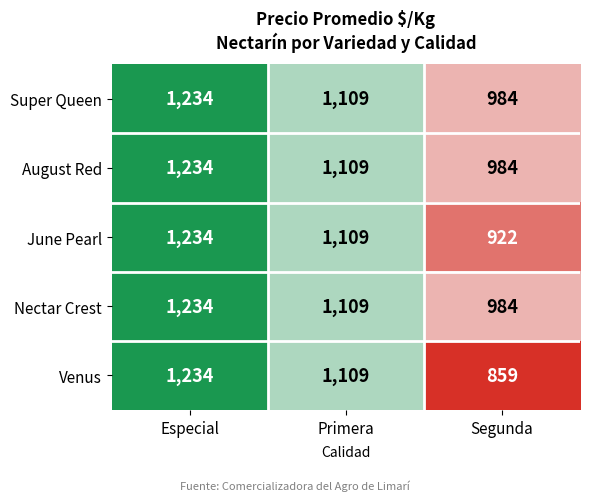

The June Pearl series shows 922 at Segunda. True or false?

True